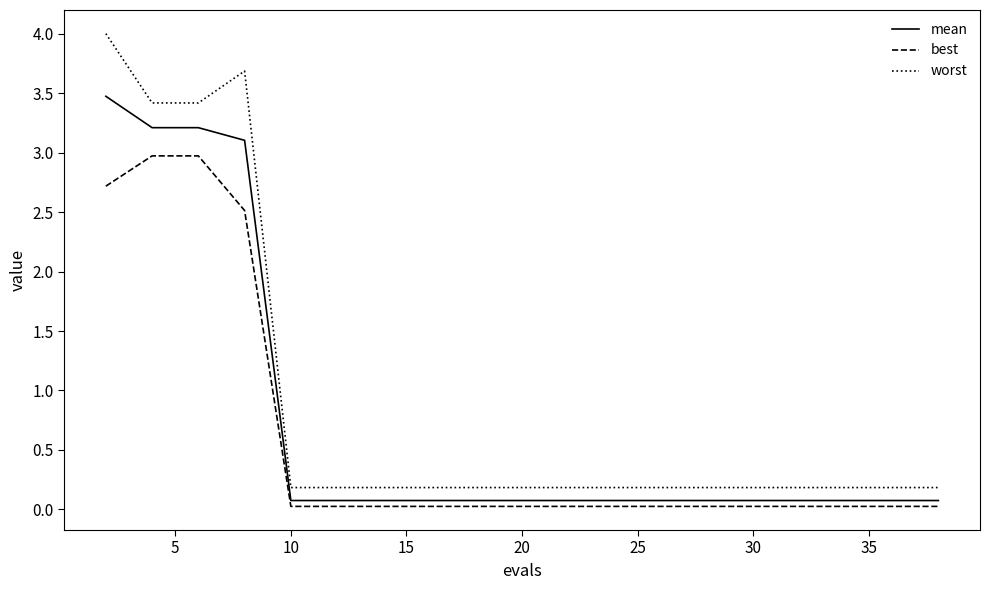

True or false: worst and best intersect in this chart.

False